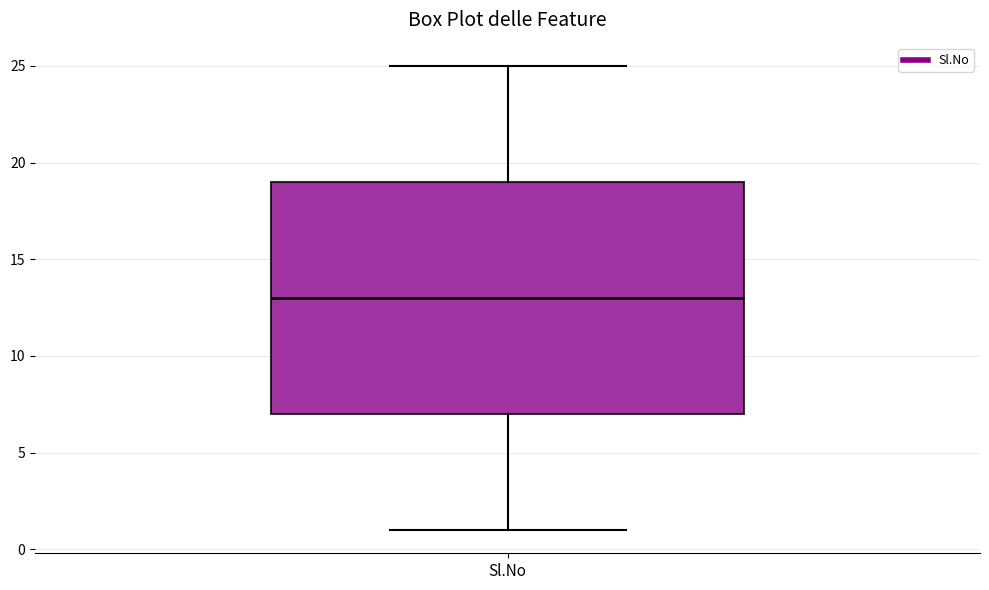

Transcribe this box plot: give where the median line is, the range the box spans, and where the two whiskers end, as read against the y-axis. The values are not printed on the chart, so give them approximately, as read against the axis.

median 13, box 7 to 19, whiskers 1 to 25